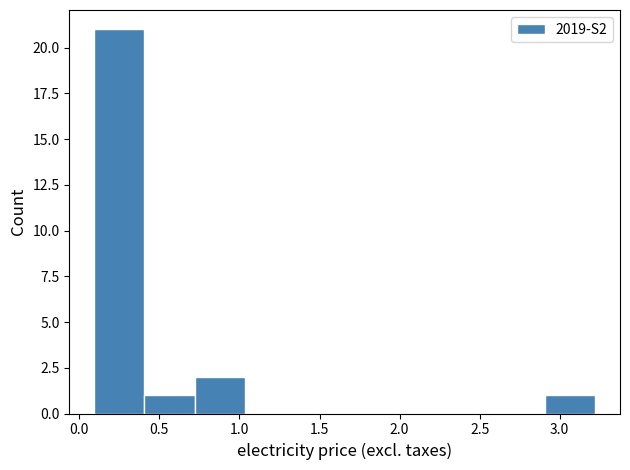

Reading left to right, transcribe this chart: for each bar, give the range it covers on the x-axis and its height. Neither the bar edges nor the heights are printed on the chart, so give them approximately, as read against the axes.

0.10 to 0.40: 21
0.40 to 0.70: 1
0.70 to 1.05: 2
1.05 to 1.35: 0
1.35 to 1.65: 0
1.65 to 1.95: 0
1.95 to 2.30: 0
2.30 to 2.60: 0
2.60 to 2.90: 0
2.90 to 3.20: 1